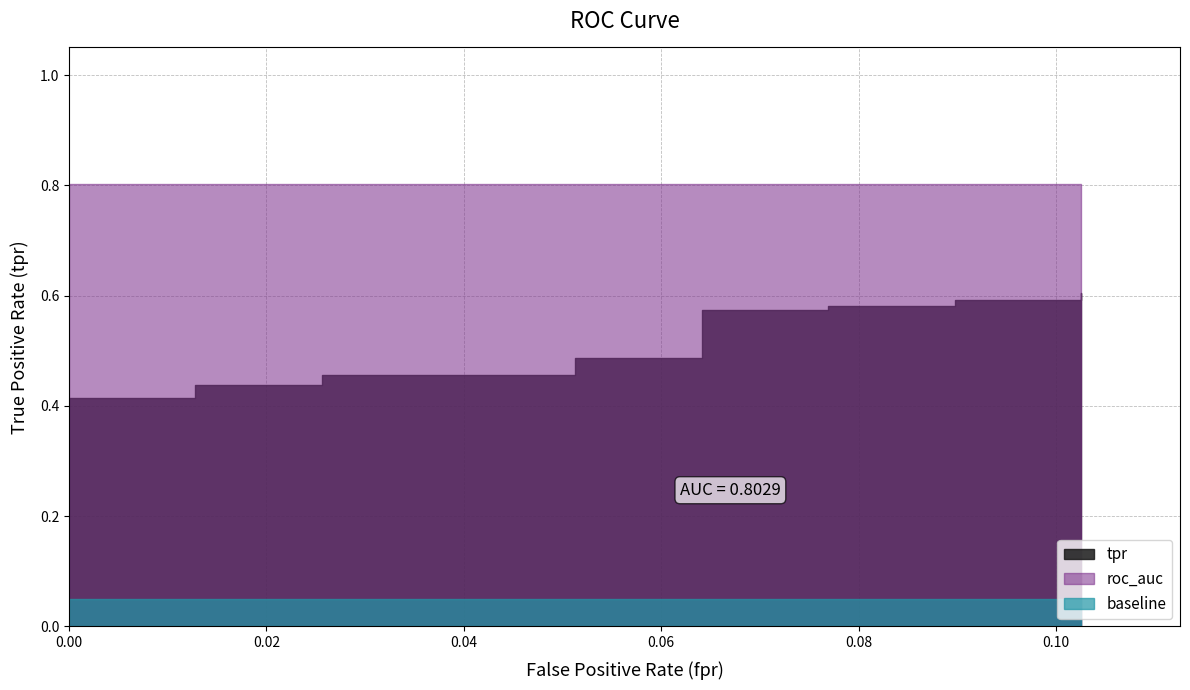

True or false: tpr has a value of 0.2 at 18.

False